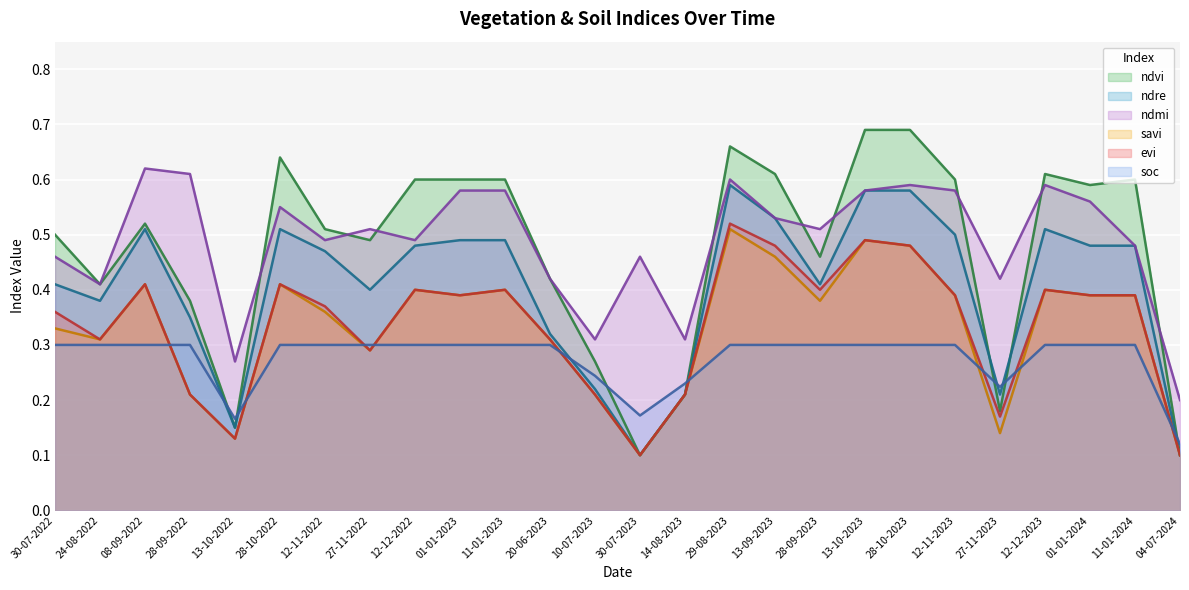

How many times do ndvi and ndmi cross each other?

9